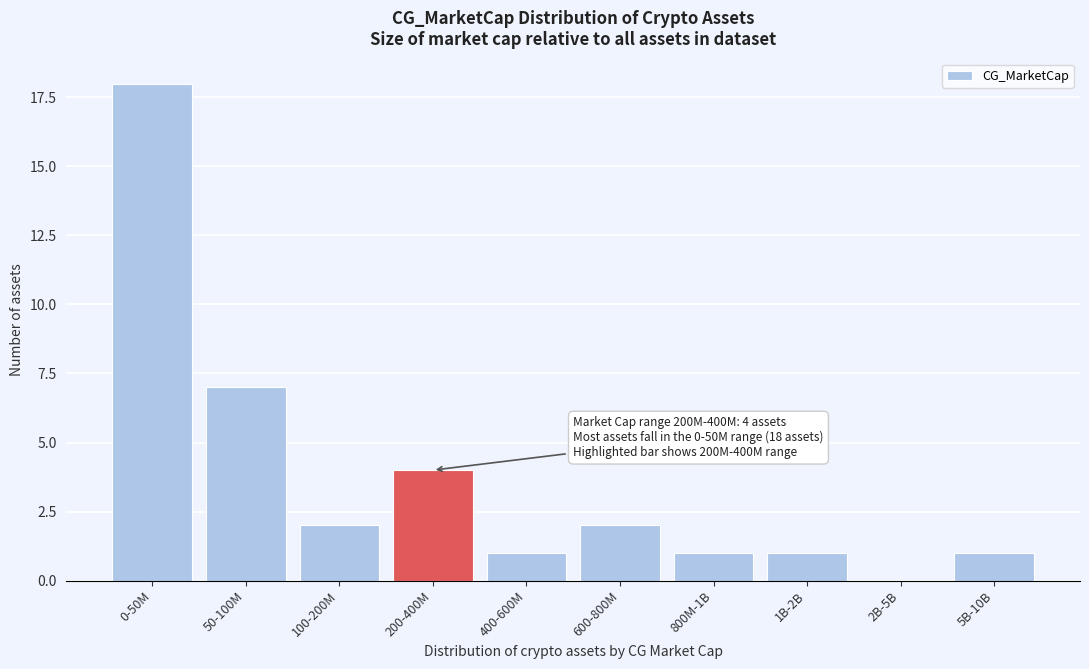

Reading left to right, extract all data points from this chart.

0-50M=18	50-100M=7	100-200M=2	200-400M=4	400-600M=1	600-800M=2	800M-1B=1	1B-2B=1	2B-5B=0	5B-10B=1